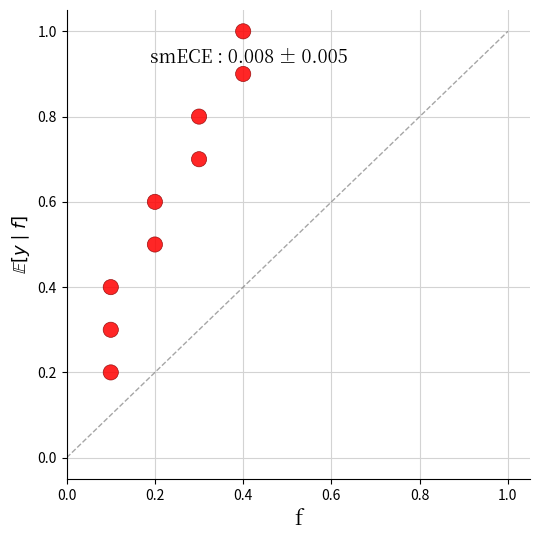

What is the average Y value?

0.6